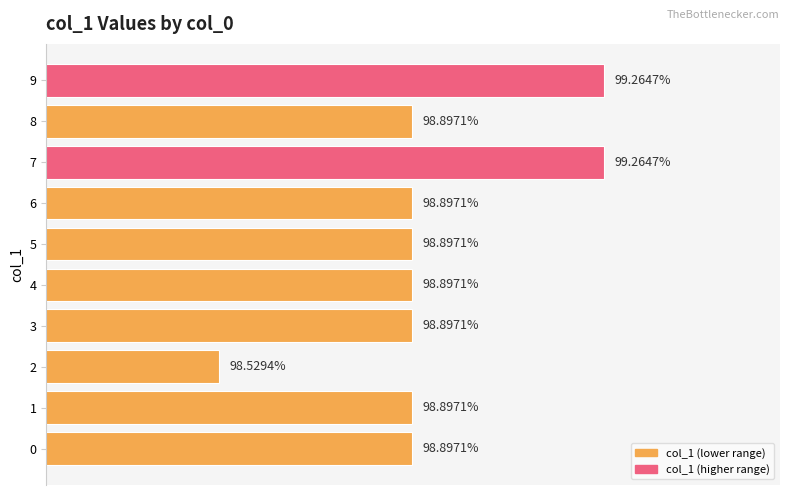

Are the bars horizontal?

Yes